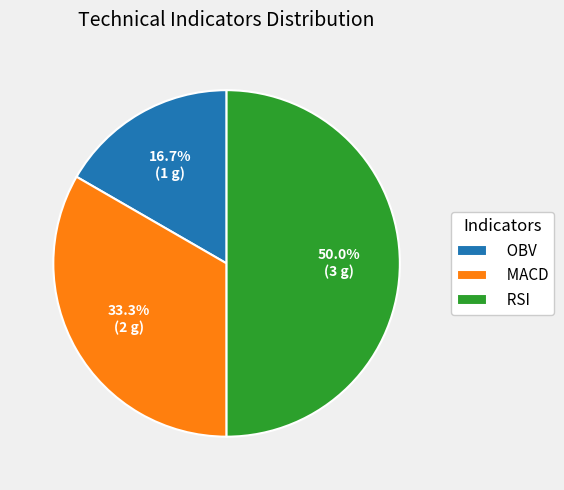

What is the smallest slice in the pie chart?

OBV